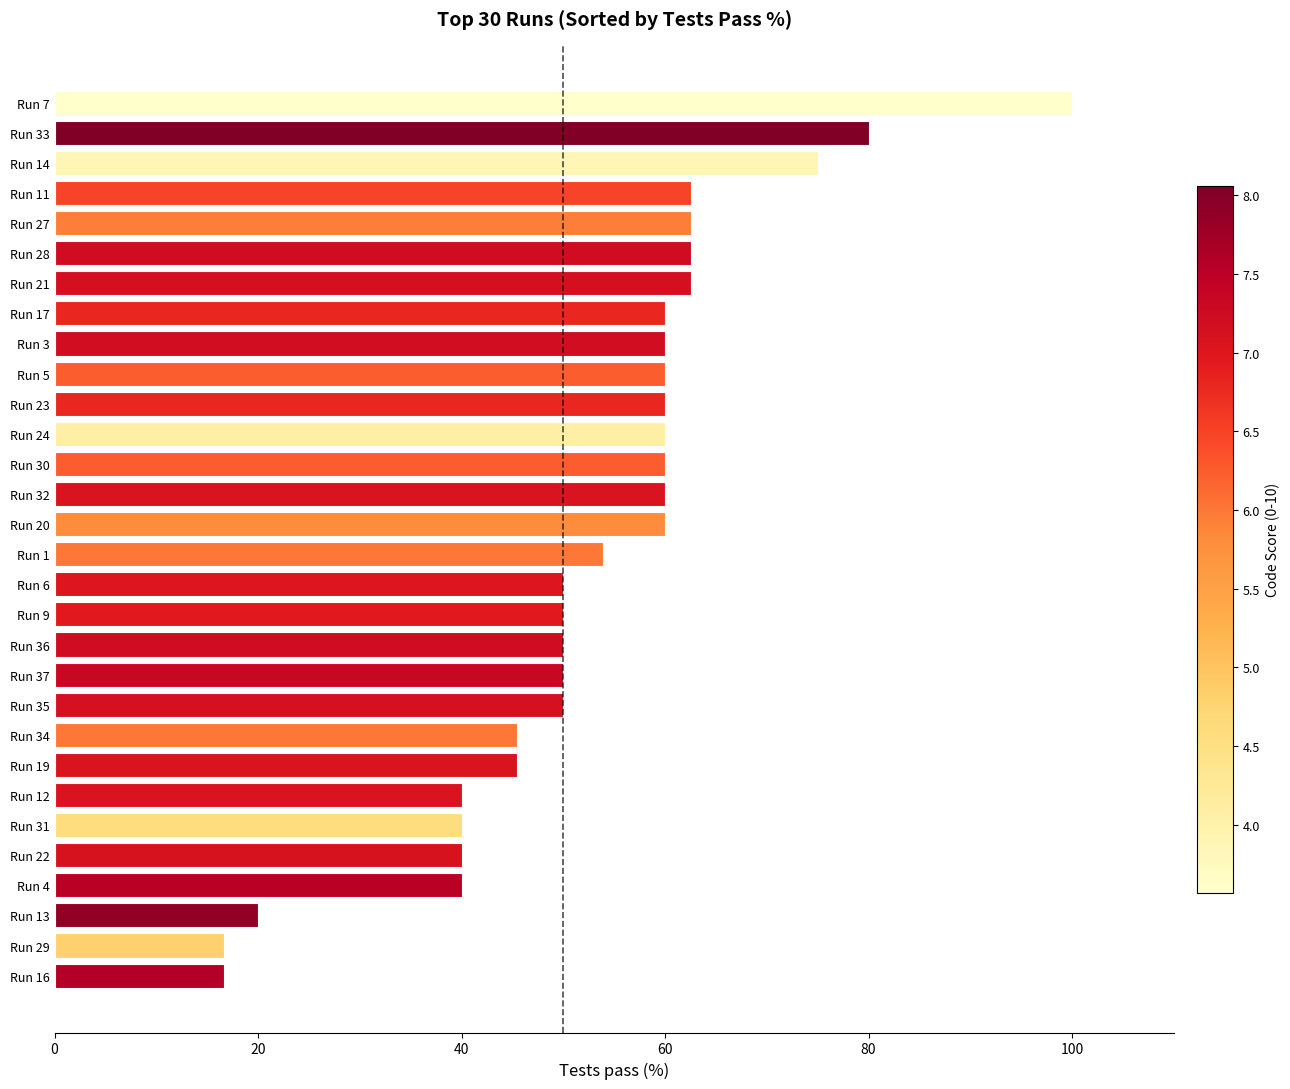

Which has a higher value, Run 9 or Run 7?

Run 7